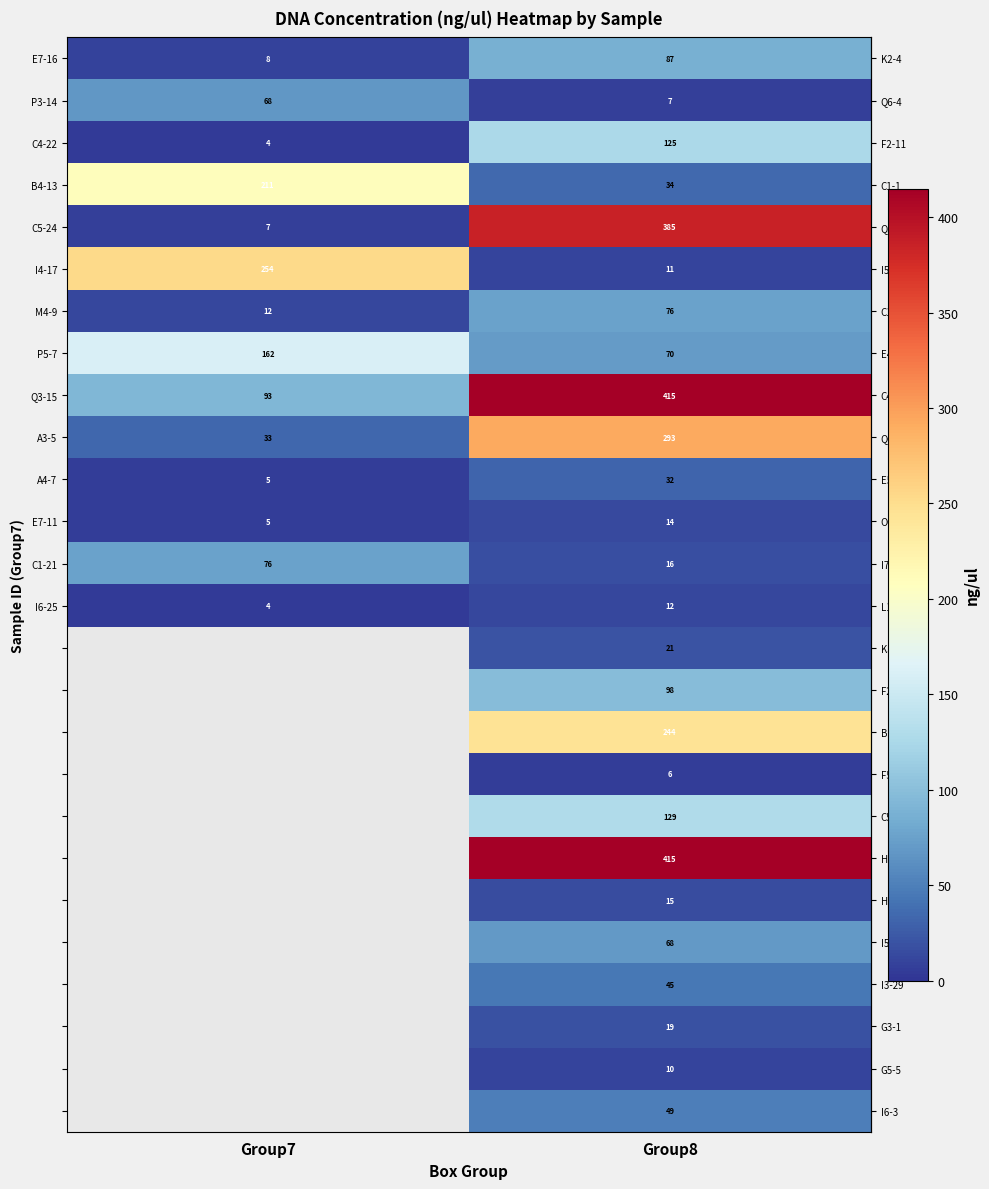

What value does the row_12 series have at Group7?

75.7